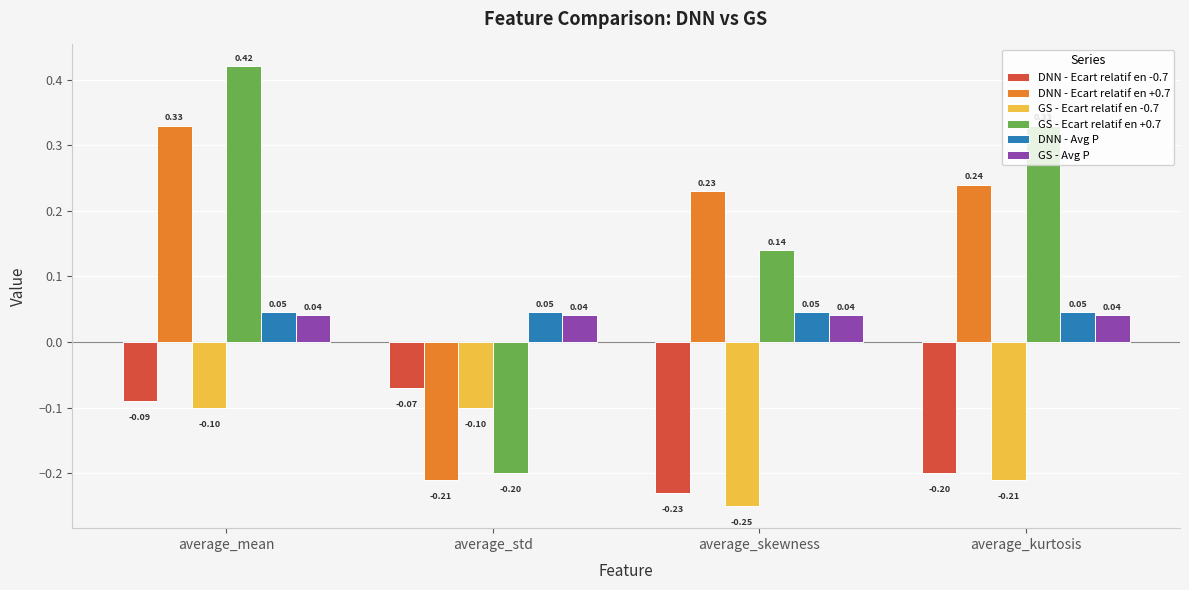

Is it true that GS - Ecart relatif en -0.7 equals -0.1 at average_mean?

True